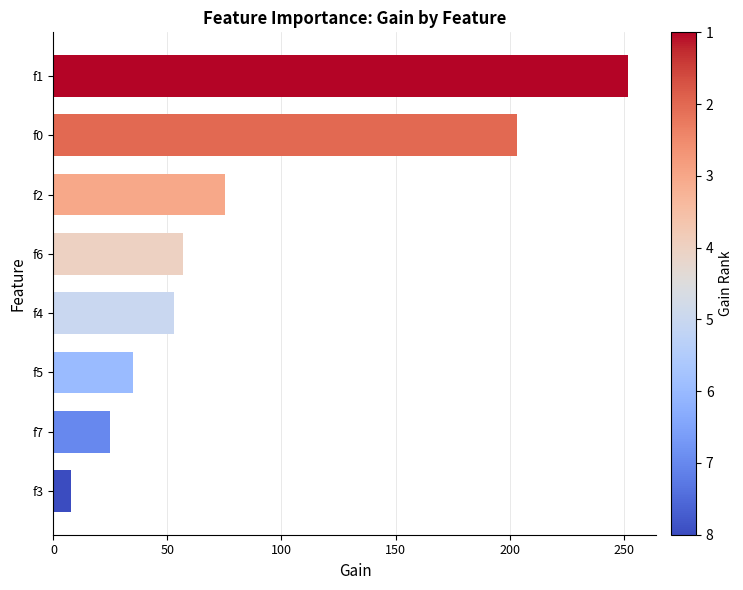

The value at f0 is 80.5. True or false?

False